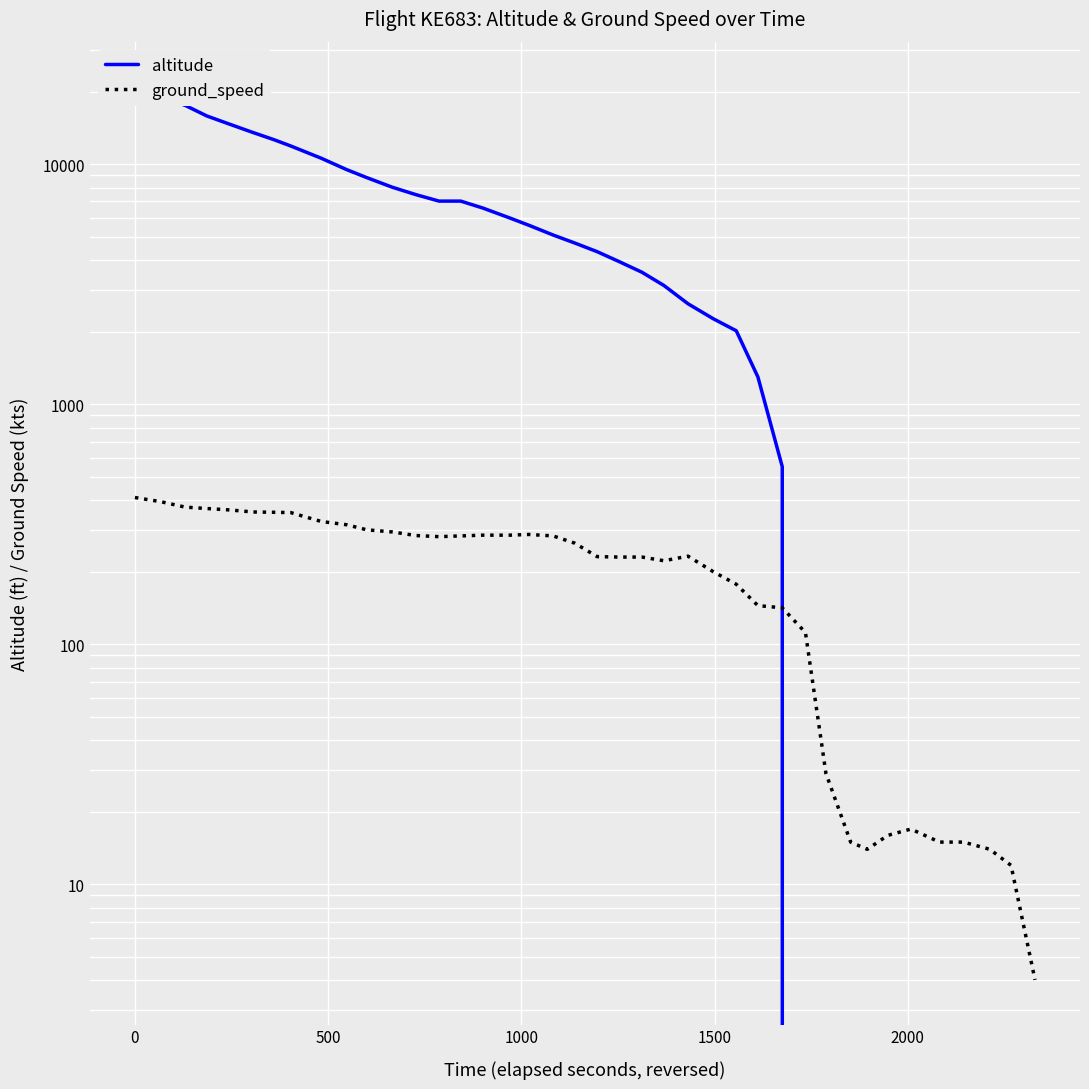

What is the difference between the maximum and second lowest values in the altitude series?

21125